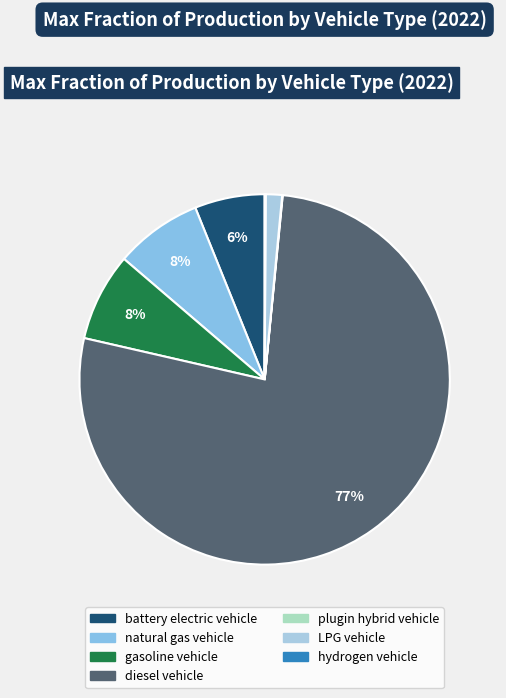

How many slices are in this pie chart?

7